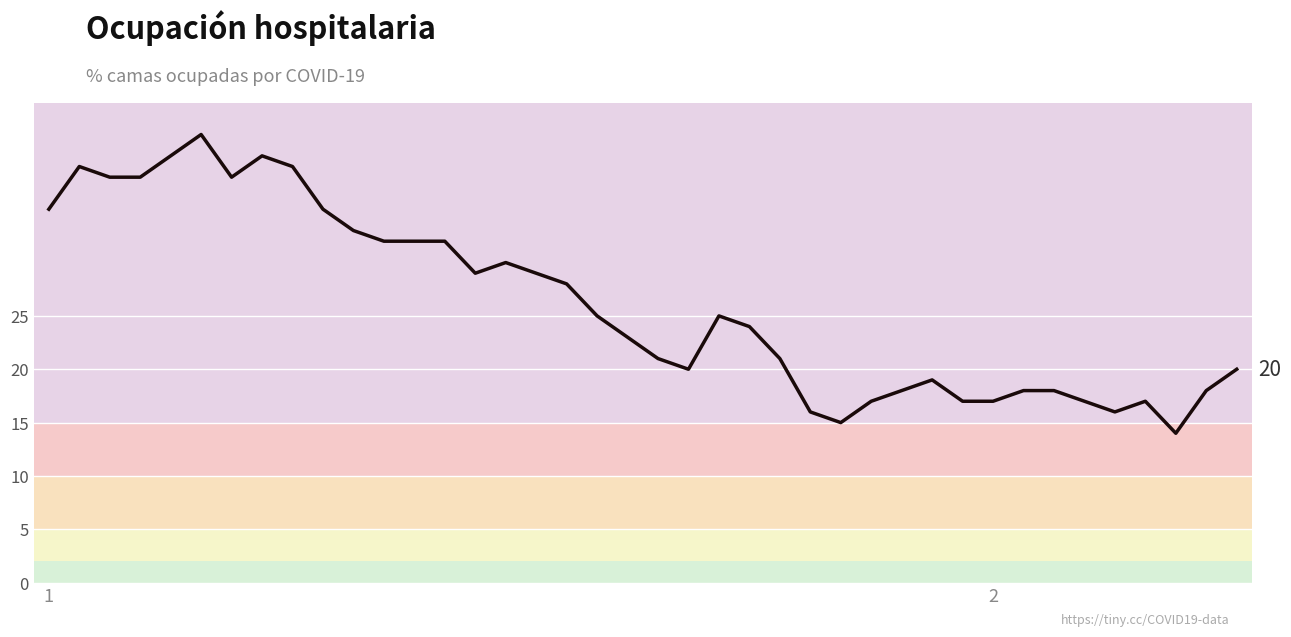

How many values are below 25?

20